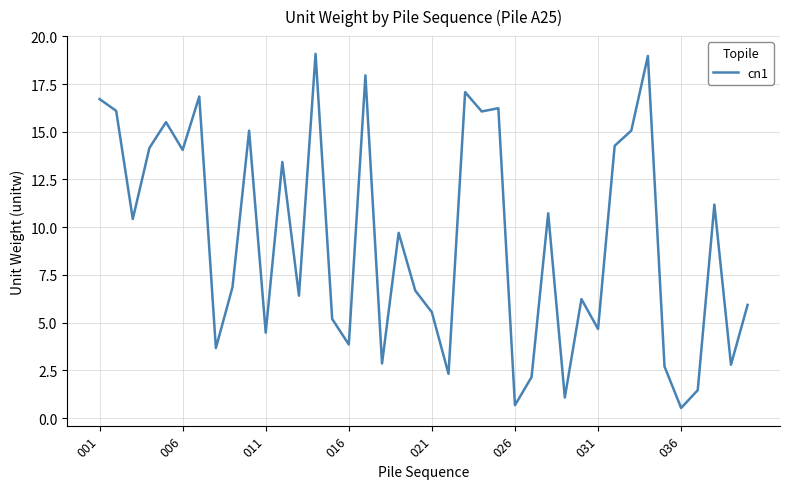

What is the difference between the maximum and minimum values?

18.5